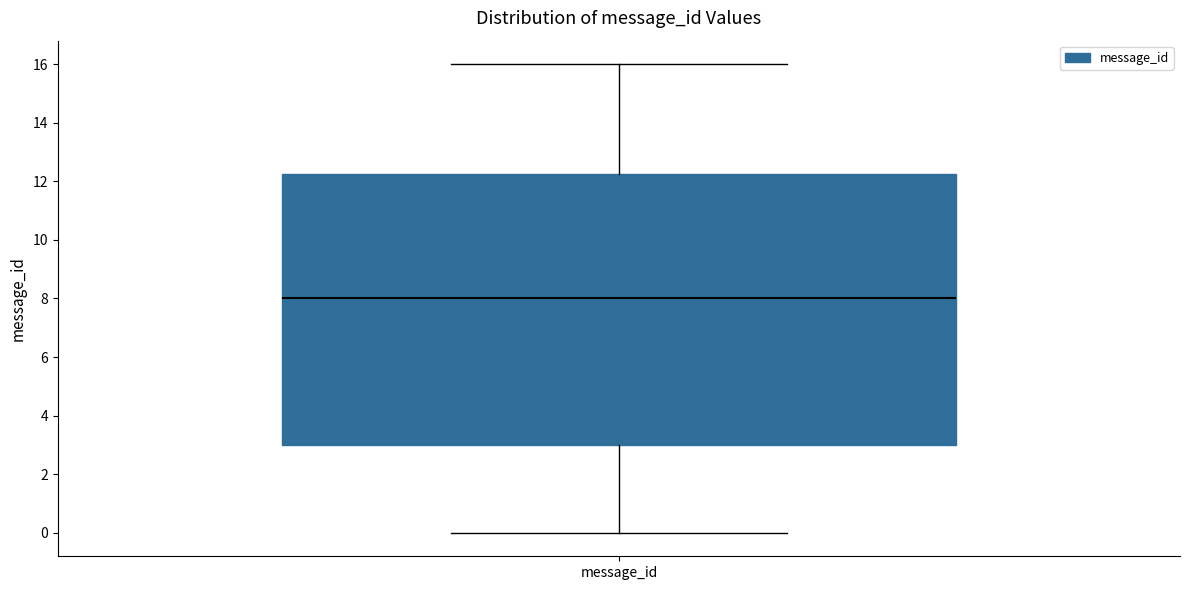

Transcribe this box plot: give where the median line is, the range the box spans, and where the two whiskers end, as read against the y-axis. The values are not printed on the chart, so give them approximately, as read against the axis.

median 8.0, box 3.0 to 12.2, whiskers 0.0 to 16.0